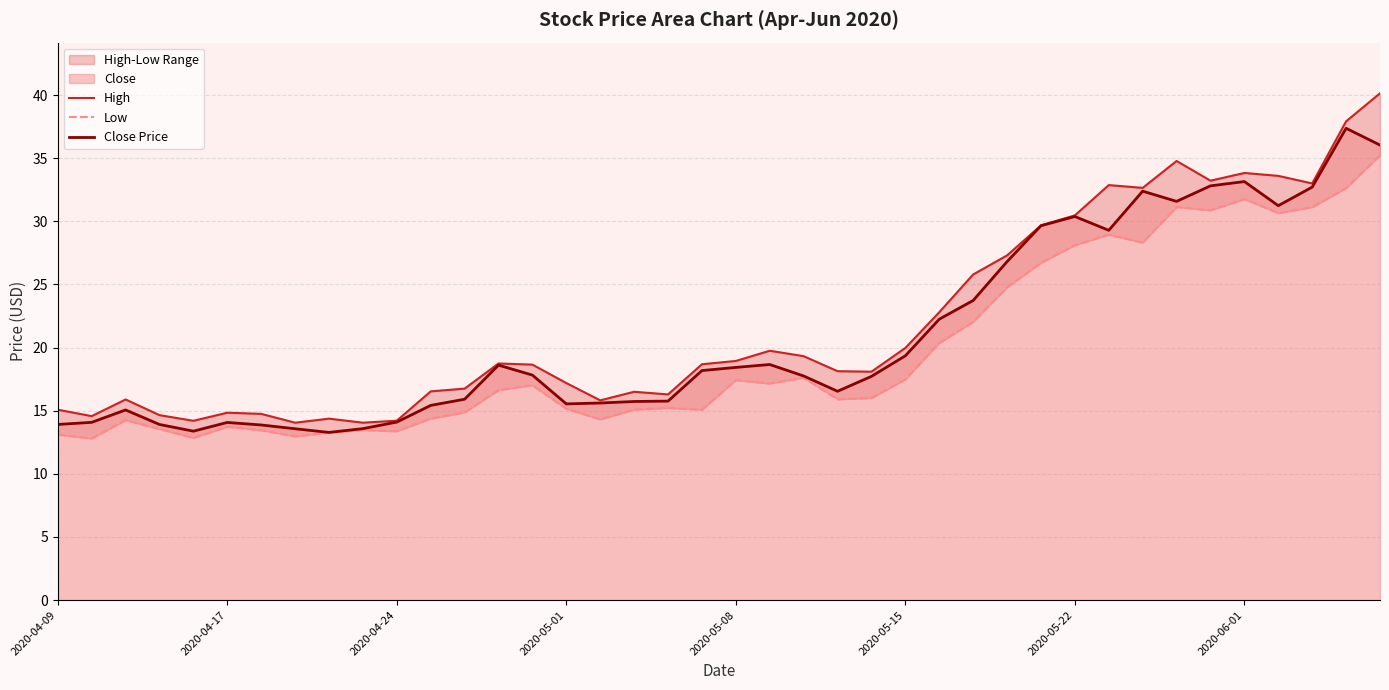

Reading left to right, list all the values displayed in this chart.

High: 15.1	14.6	15.9	14.7	14.2	14.8	14.8	14.1	14.4	14.1	14.2	16.5	16.8	18.7	18.6	17.2	15.8	16.5	16.3	18.7	18.9	19.8	19.3	18.1	18.1	20.0	22.8	25.8	27.3	29.7	30.5	32.9	32.6	34.8	33.2	33.8	33.6	33.0	37.9	40.1
Low: 13.1	12.8	14.2	13.6	12.8	13.7	13.4	13.0	13.3	13.5	13.4	14.4	14.9	16.6	17.0	15.2	14.3	15.1	15.2	15.1	17.4	17.1	17.6	15.9	16.0	17.5	20.4	22.0	24.8	26.7	28.1	28.9	28.3	31.1	30.9	31.8	30.6	31.1	32.6	35.2
Close Price: 13.9	14.1	15.1	13.9	13.4	14.1	13.9	13.6	13.3	13.6	14.1	15.4	15.9	18.6	17.8	15.5	15.6	15.7	15.8	18.2	18.4	18.7	17.8	16.5	17.7	19.4	22.2	23.7	26.8	29.6	30.4	29.3	32.4	31.6	32.8	33.1	31.2	32.7	37.4	36.0